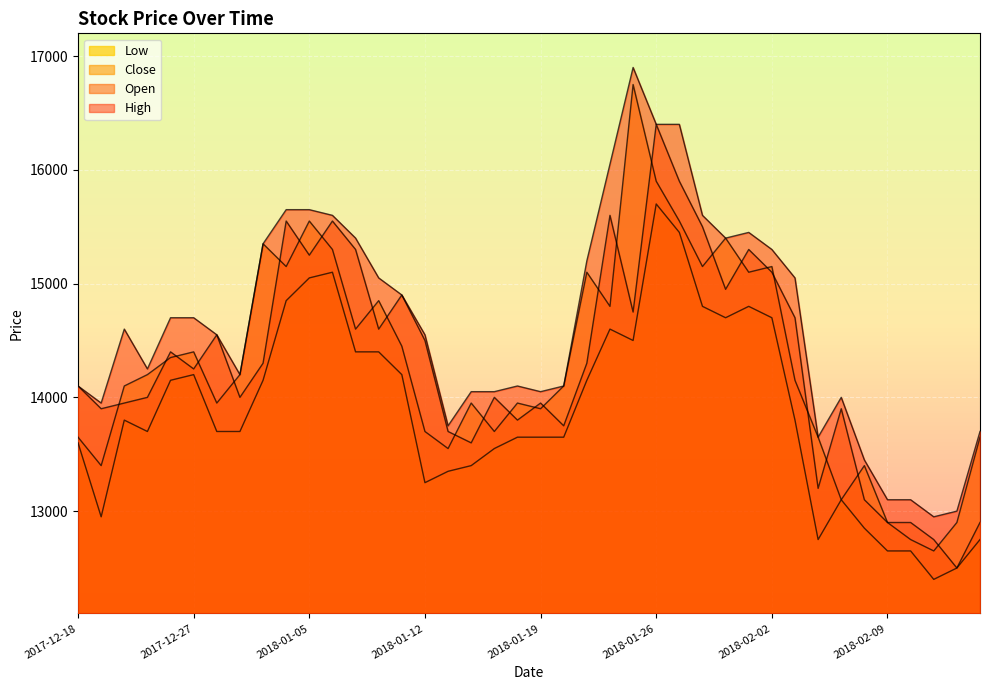

What is the label of the 20th point from the left?

2018-01-18